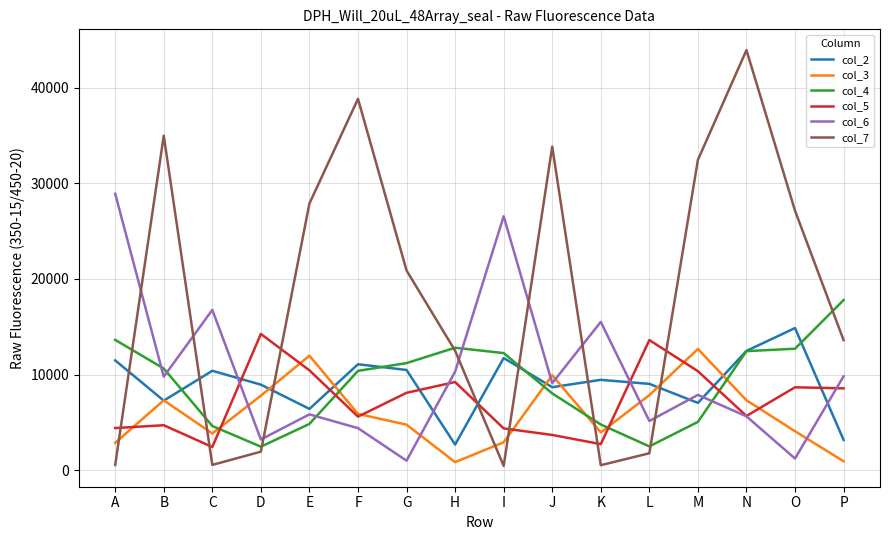

Which series has the widest spread of values?

col_7